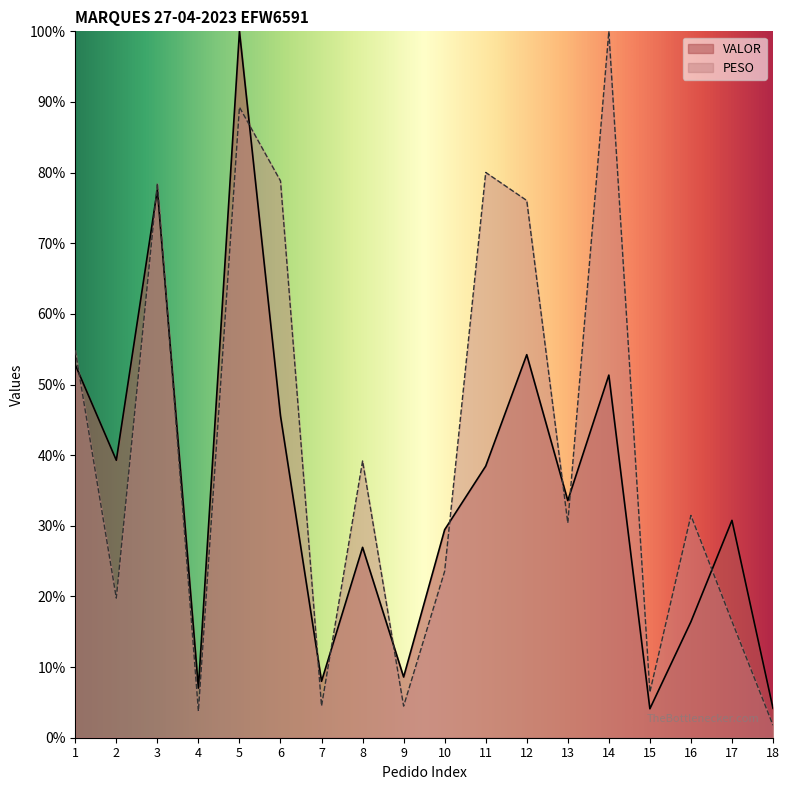

Is it true that VALOR equals 72.5 at 1?

False